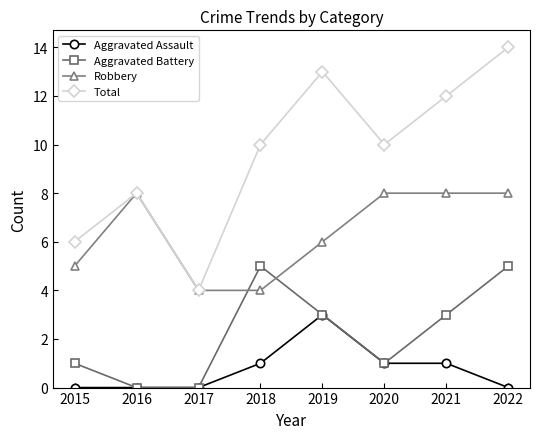

Does the chart display data point markers on the line(s)?

Yes